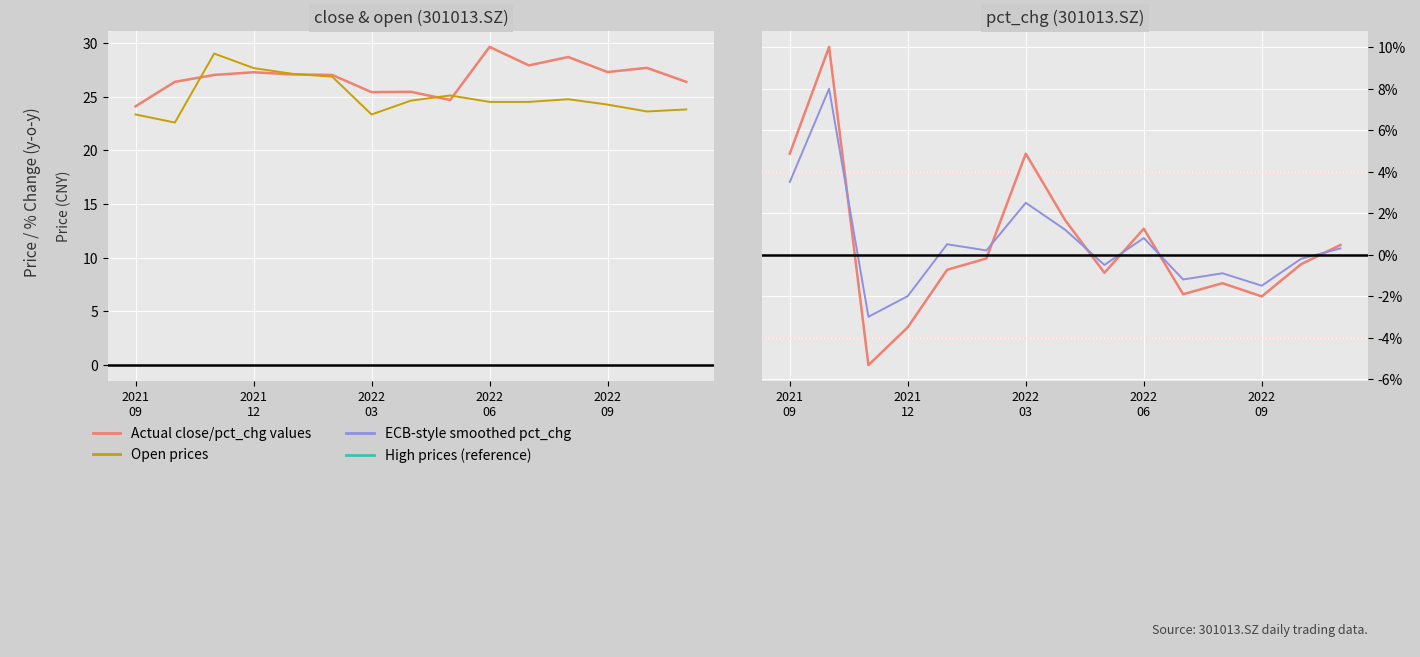

True or false: pct_chg smoothed (European Central Bank) and open (European Commission) intersect in this chart.

False